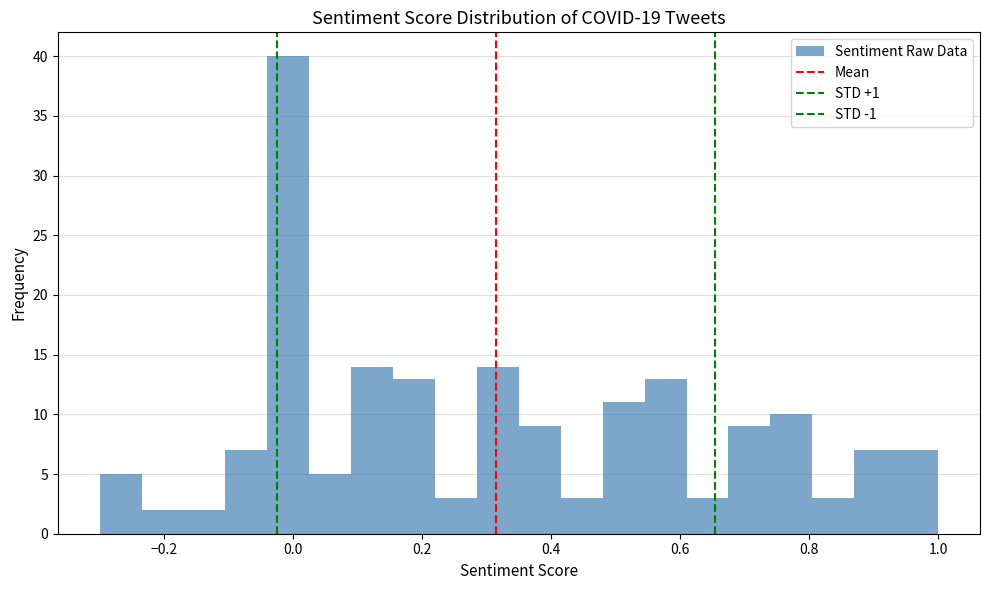

Around what value on the x-axis is the tallest bar? Give the approximate position of its centre, as read against the axis.

0.00